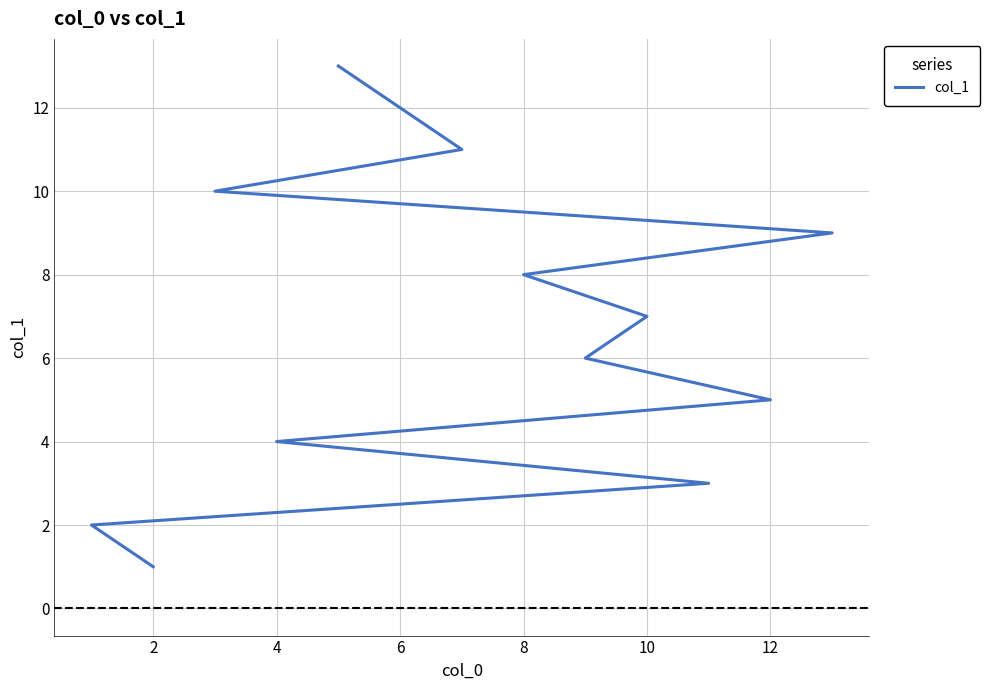

How many lines are shown in the chart?

1